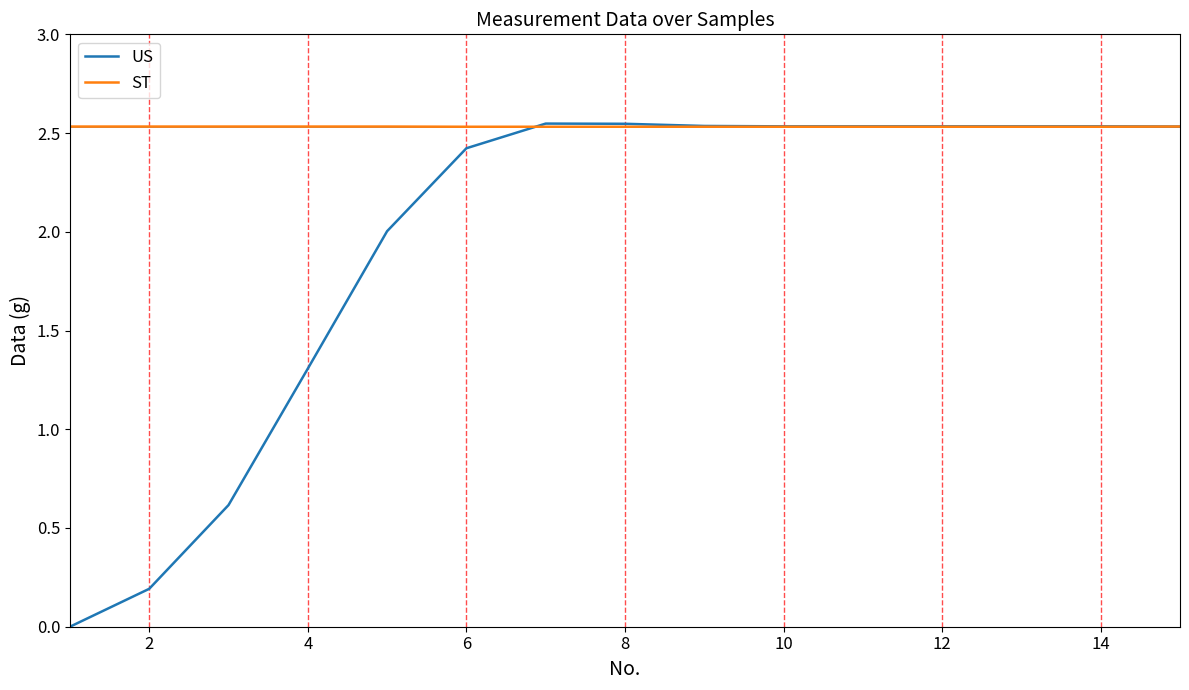

Which series has the largest range (max minus min)?

US